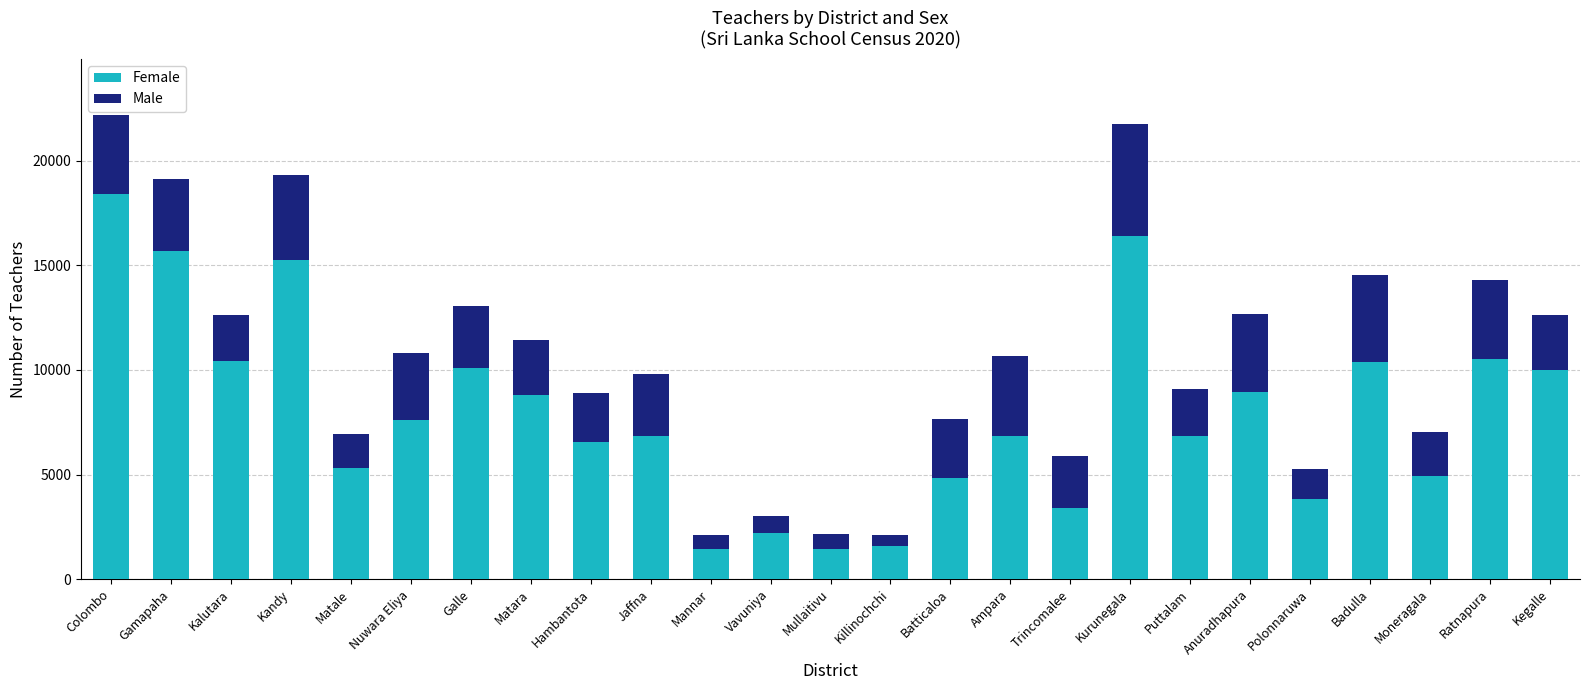

The Female series shows 3395 at Trincomalee. True or false?

True